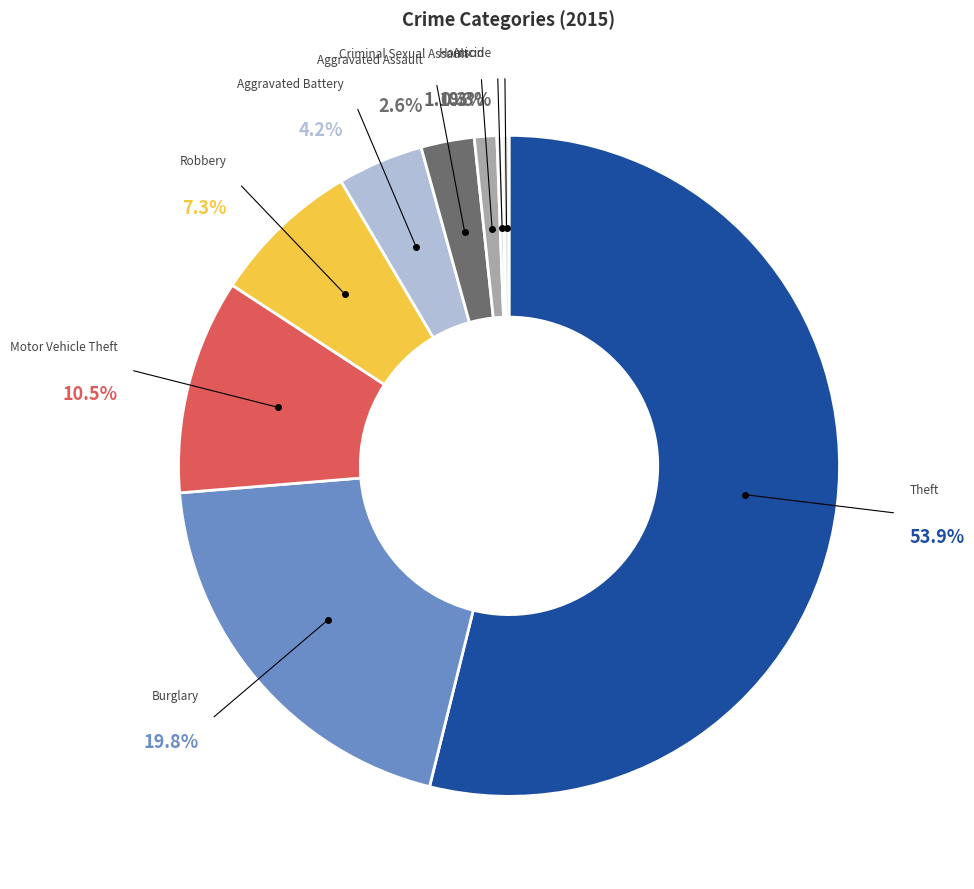

The Aggravated Battery slice represents 1% of the pie. True or false?

False